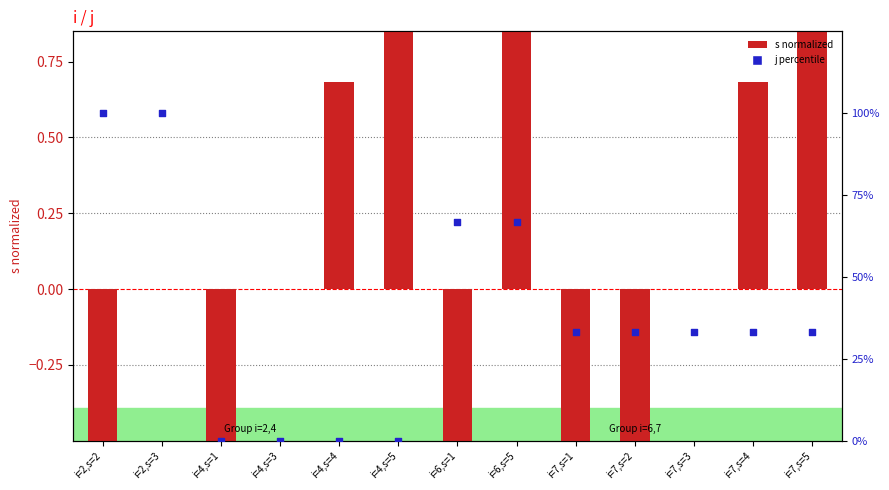

Is the value of s (normalized) at i=2,s=3 greater than the value of j (percentile) at i=6,s=5?

No